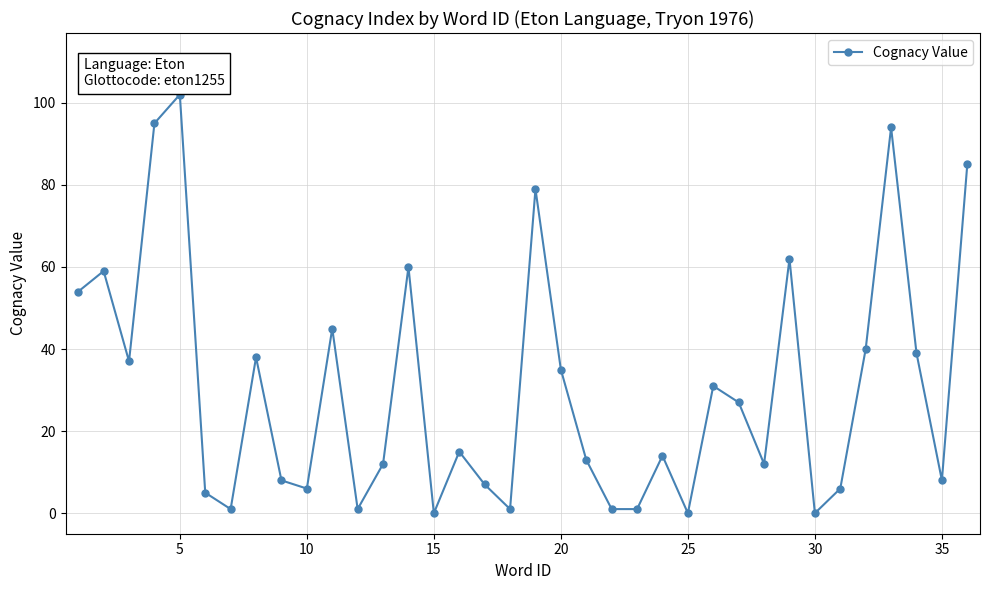

True or false: the data has more than 1 interior local peaks.

True